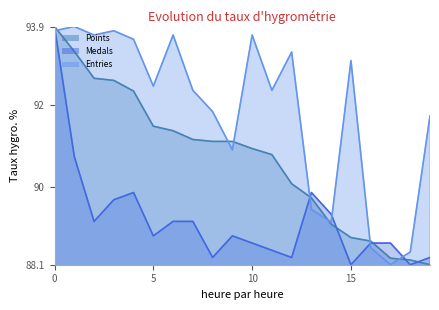

At which label does Entries first exceed 92?

0